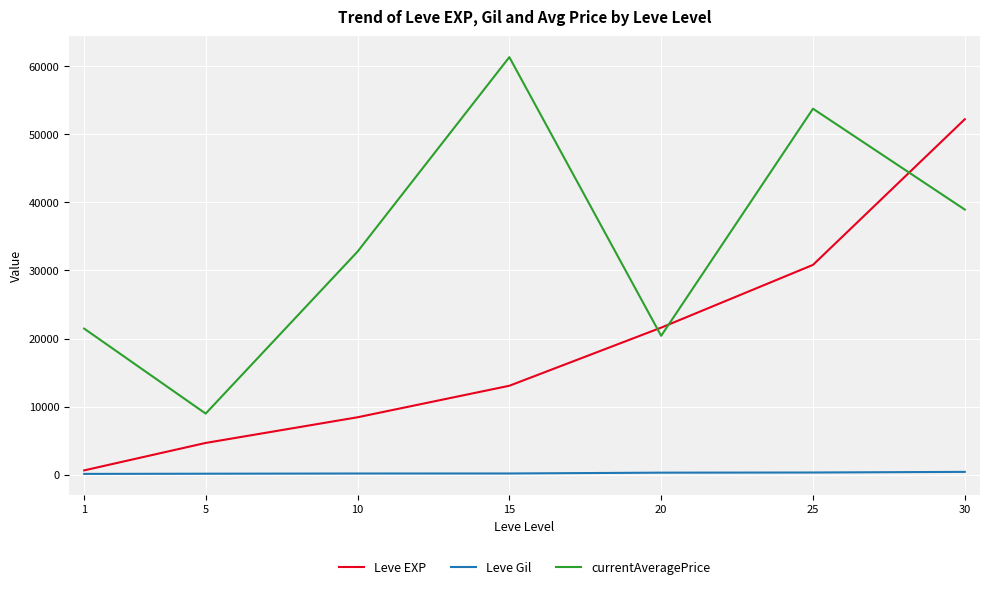

Which series ends up on top after the final intersection of currentAveragePrice and Leve EXP?

Leve EXP